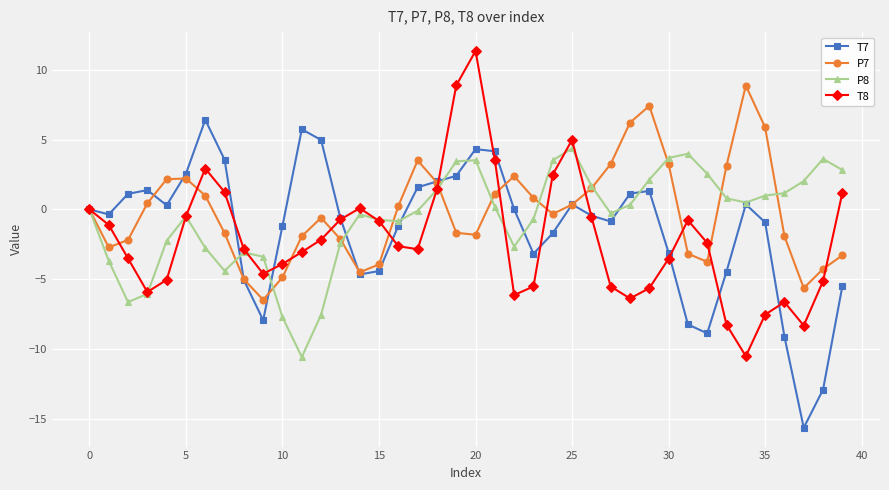

What is the maximum value shown in the chart?

11.3